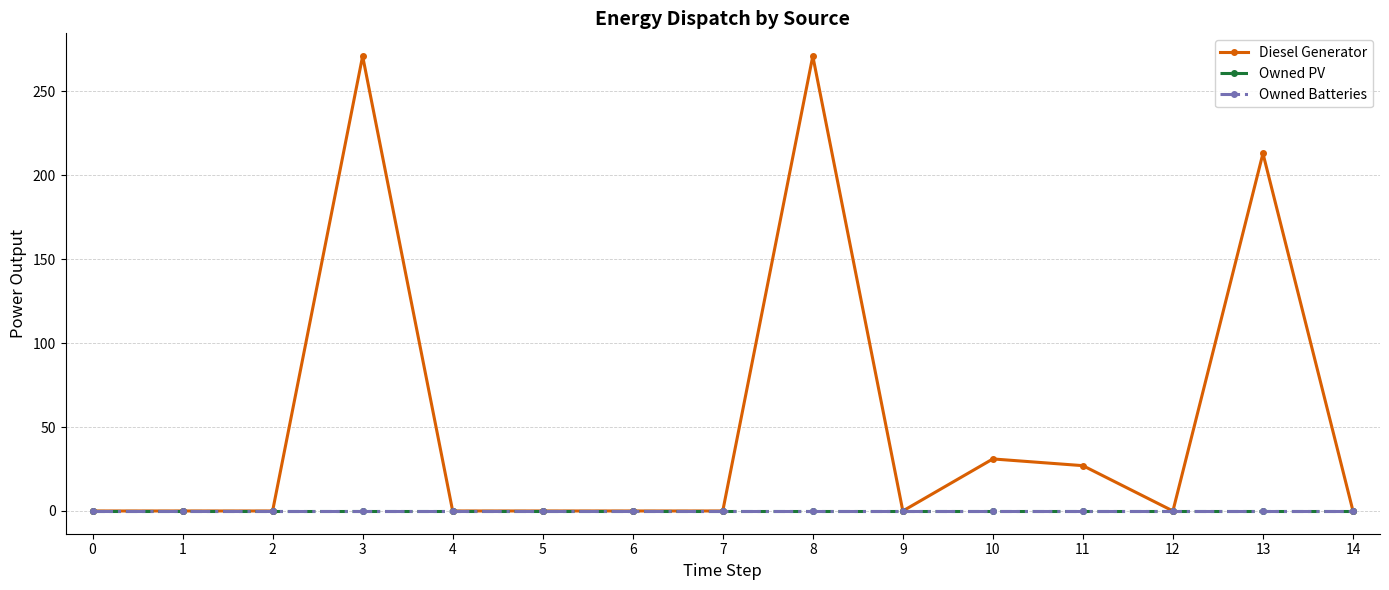

Is this an area chart (filled region under the line)?

No